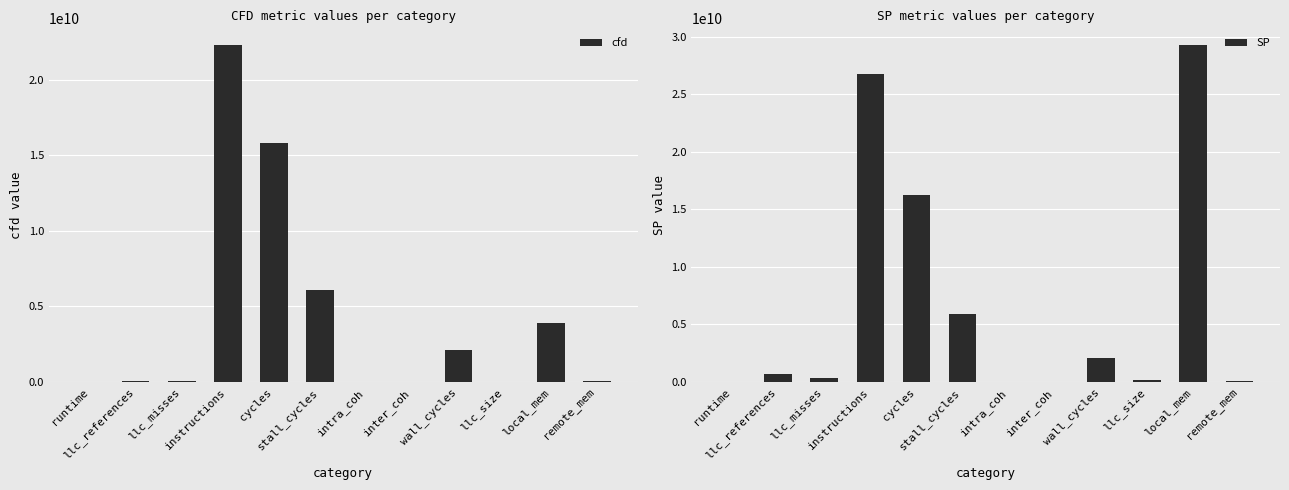

Rank the series by their average value, from highest to lowest.

SP, cfd